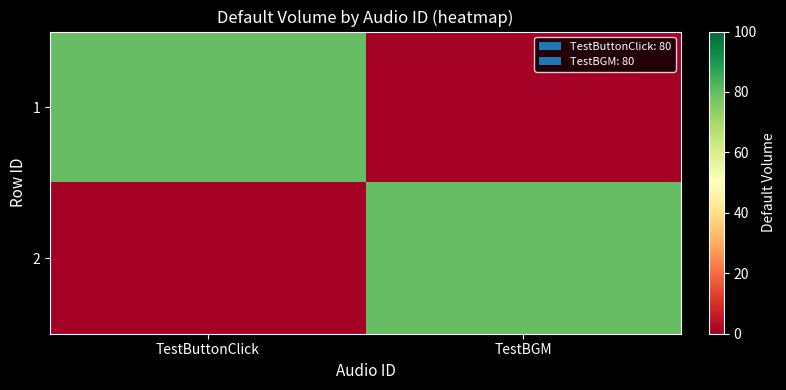

Rank the series by their maximum value, from lowest to highest.

1, 2